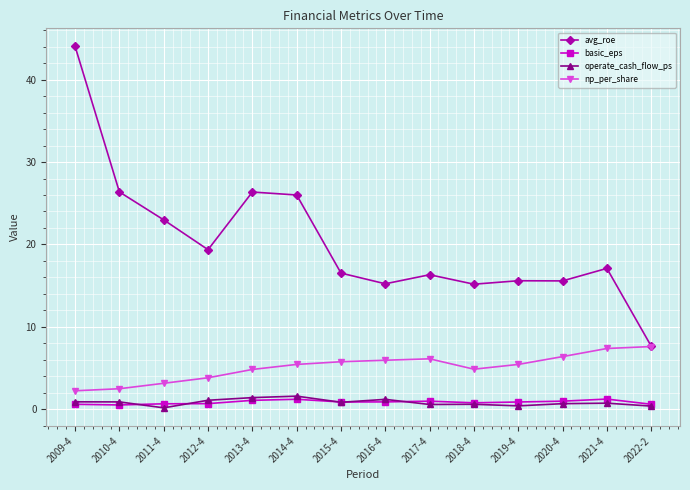

True or false: basic_eps and avg_roe cross at least once.

False